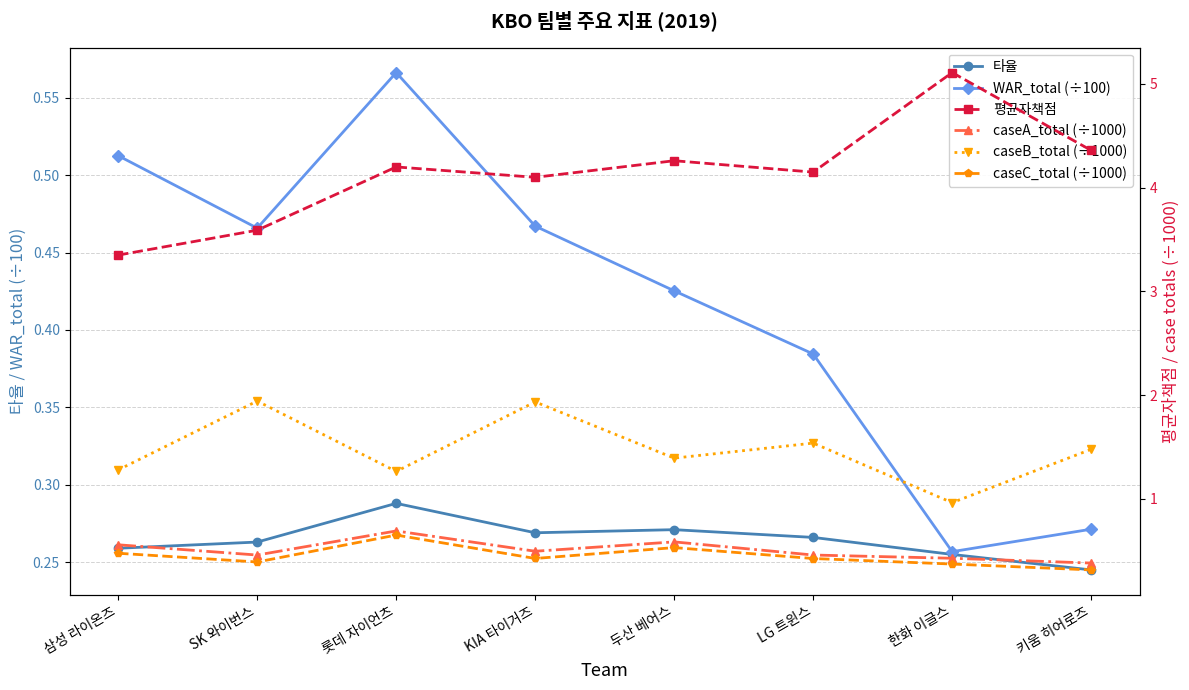

What are all the series names shown in the legend?

타율, WAR_total (÷100), 평균자책점, caseA_total (÷1000), caseB_total (÷1000), caseC_total (÷1000)